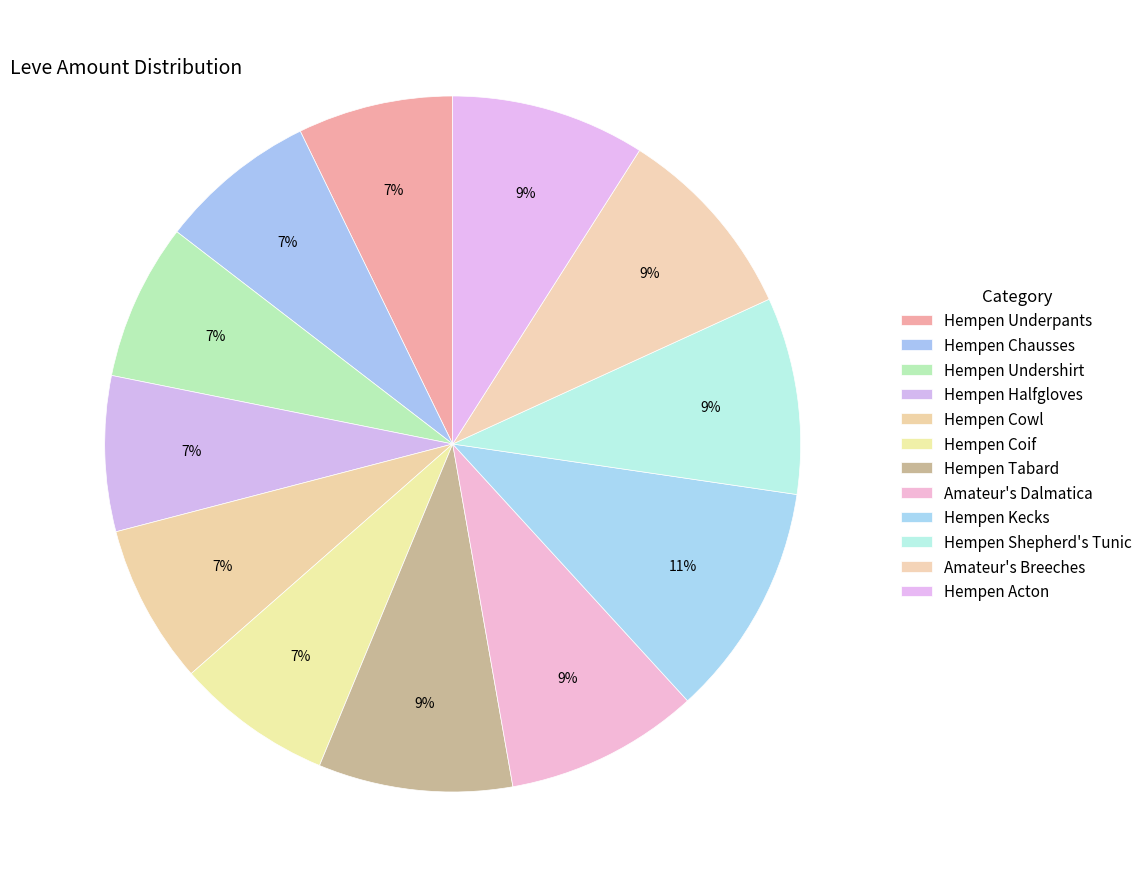

Count the number of slices in the pie.

12